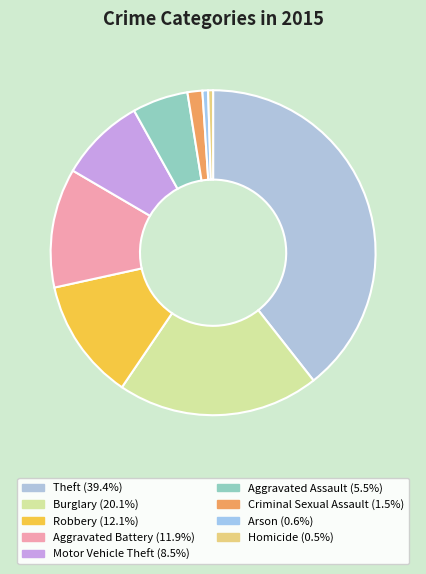

What is the total percentage of Arson and Motor Vehicle Theft?

9.1%